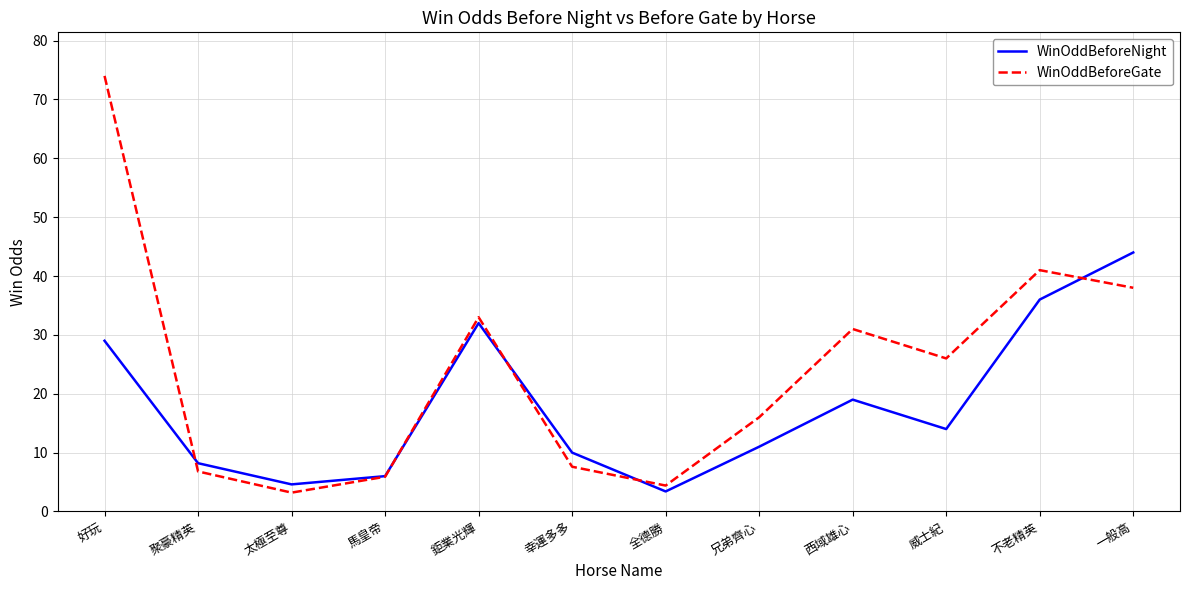

At which label is WinOddBeforeNight closest to 23?

西域雄心